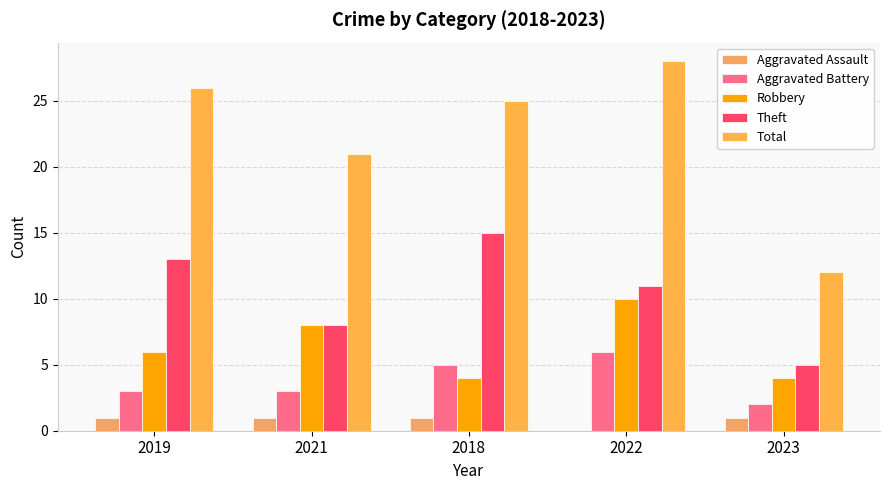

Which series has the largest total across all categories?

Total